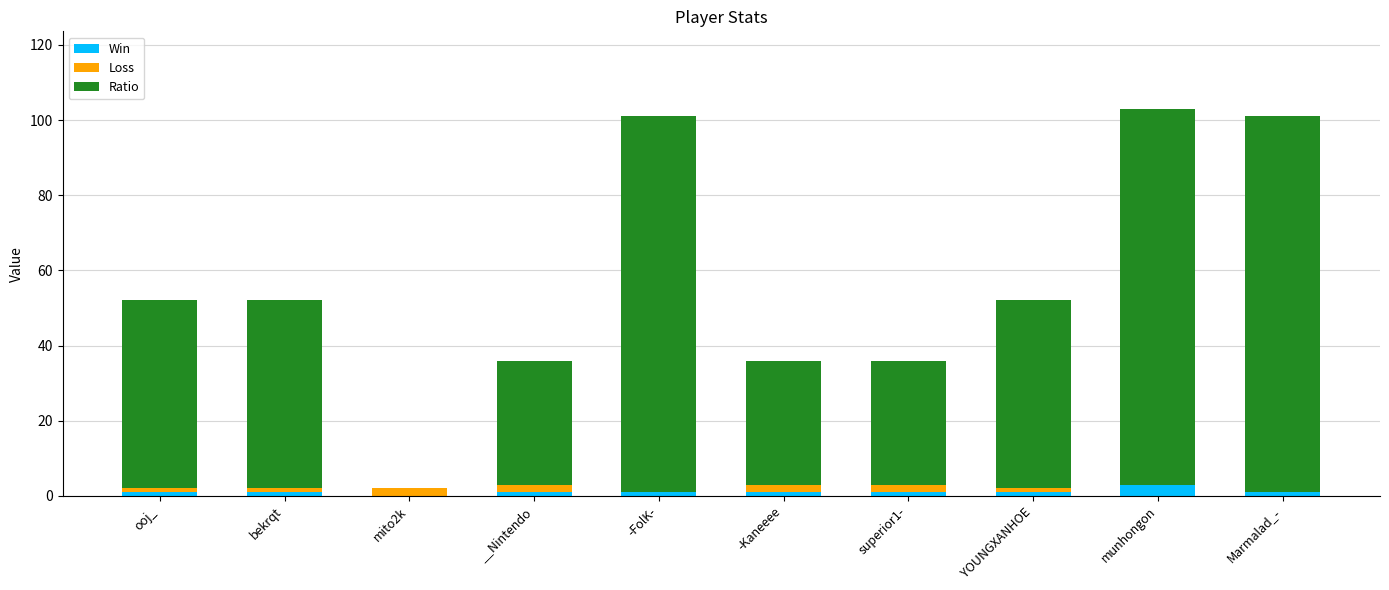

Are the bars horizontal?

No